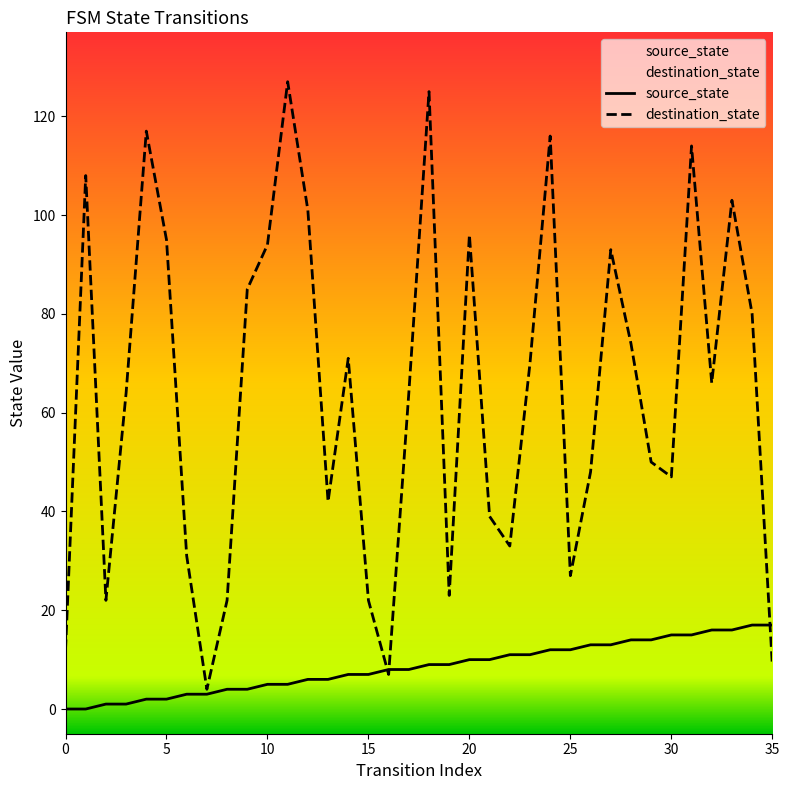

The source_state series shows 2 at 4. True or false?

True